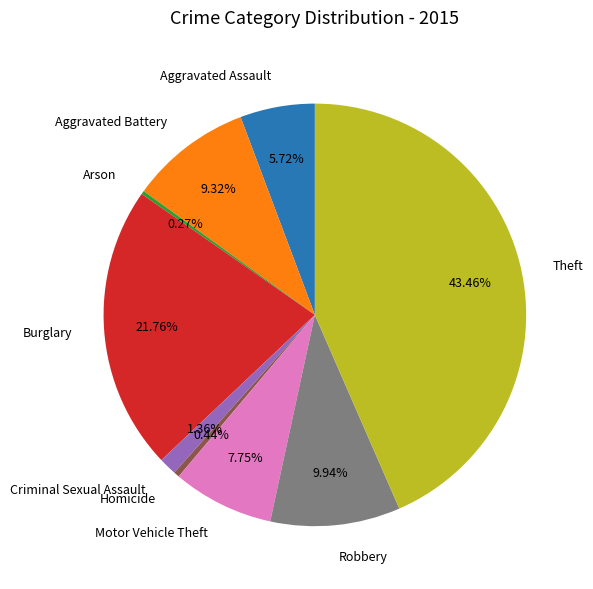

What percentage is the Aggravated Battery slice, to the nearest percent?

9%